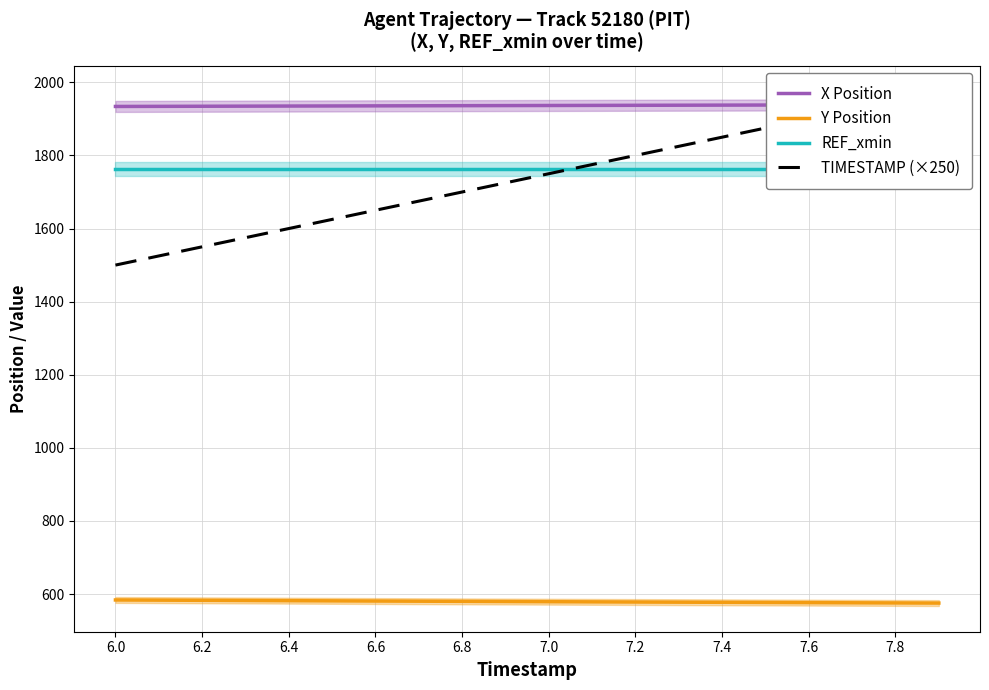

What are all the series names shown in the legend?

X Position, Y Position, REF_xmin, TIMESTAMP (×250)